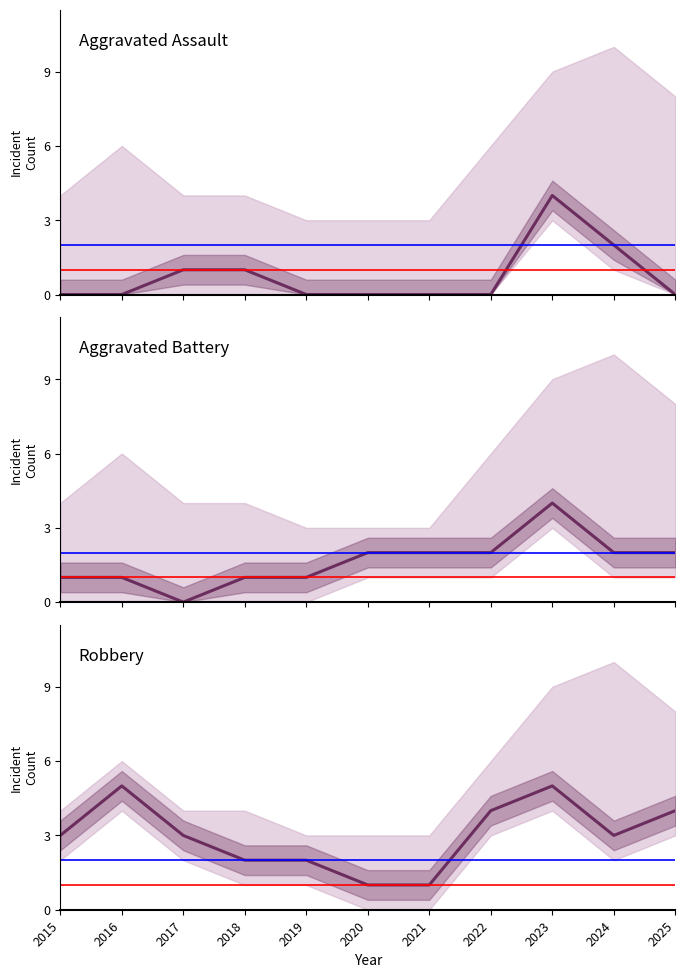

Where does the Aggravated Battery series first go above 2?

2023